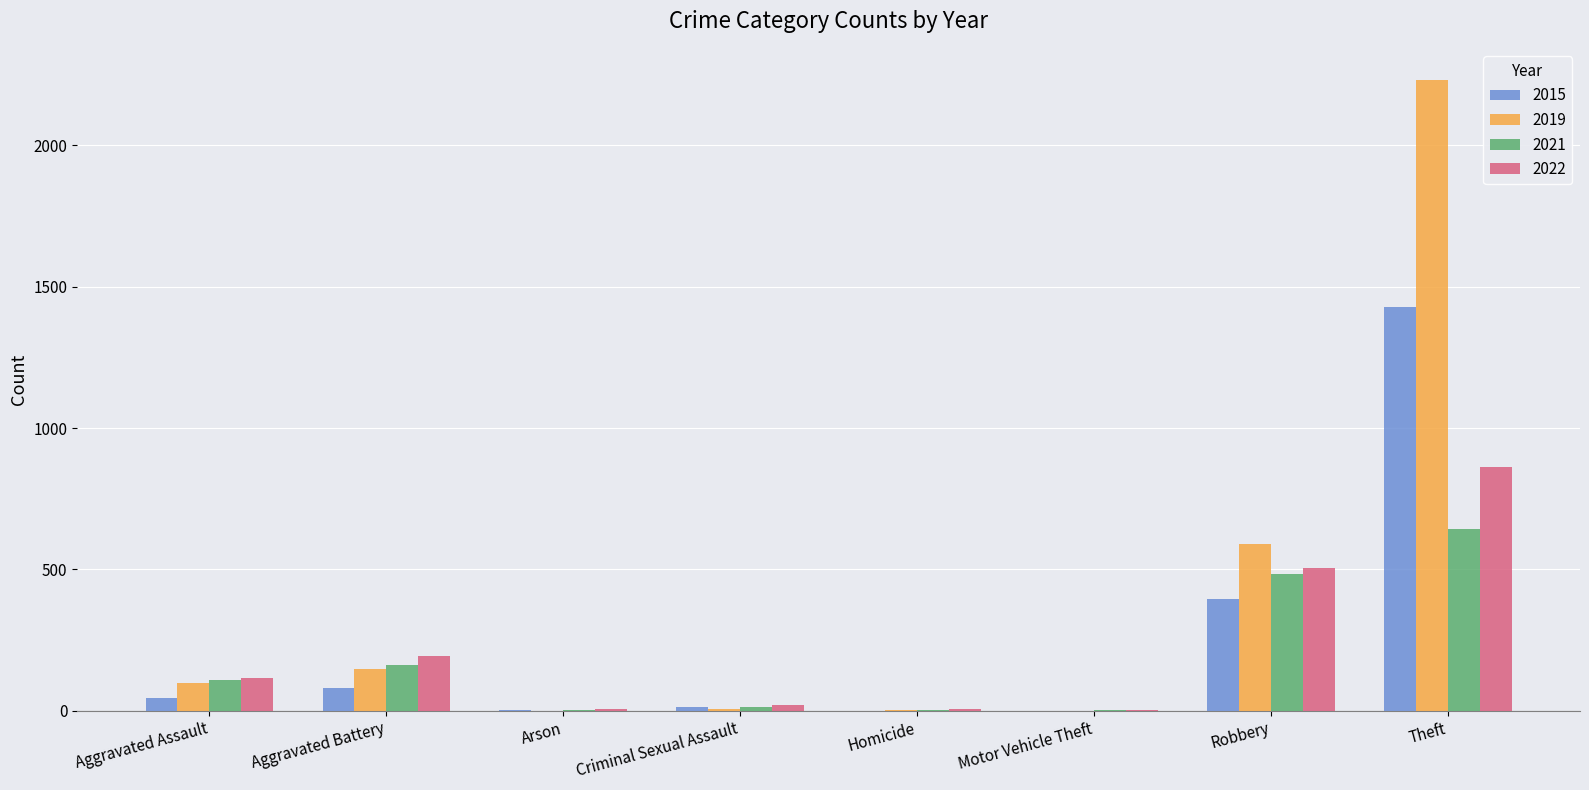

At which label is 2019 closest to 1115?

Robbery